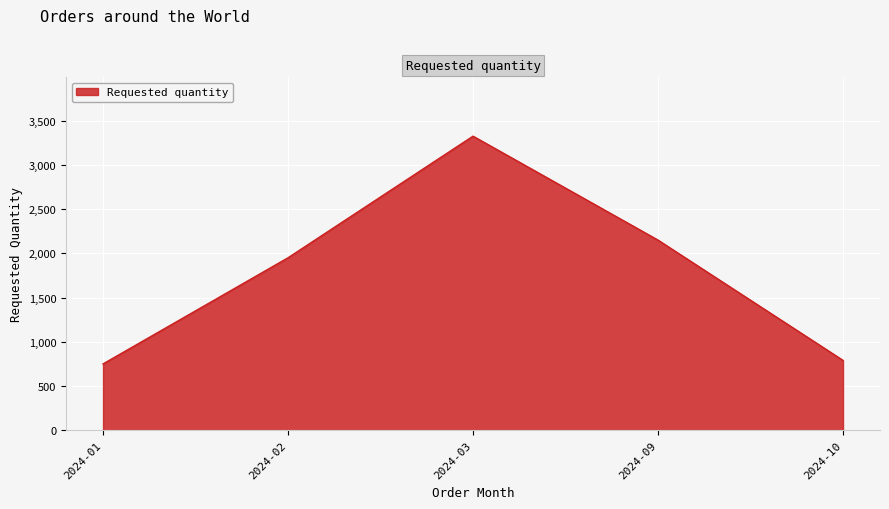

Reading left to right, extract all data points from this chart.

2024-01=750	2024-02=1950	2024-03=3325	2024-09=2150	2024-10=790